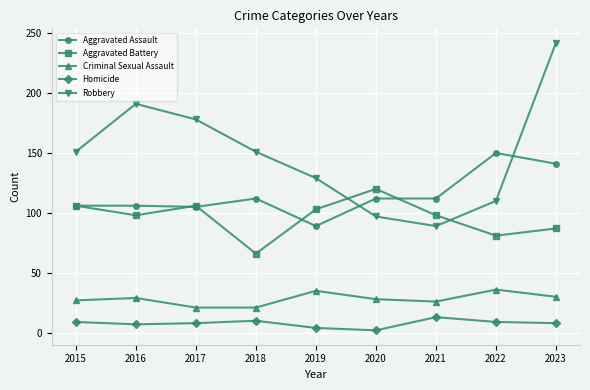

Is it true that Homicide equals 4 at 2019?

True